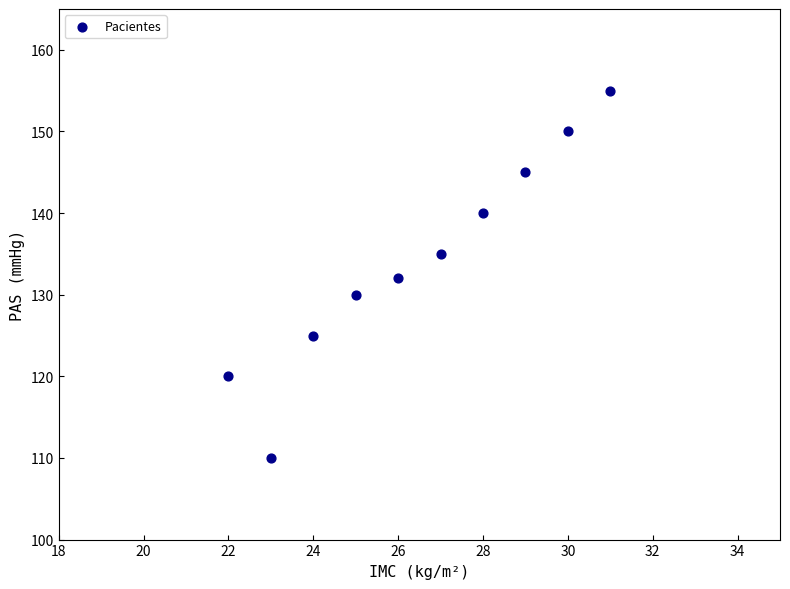

What is the average Y value?

134